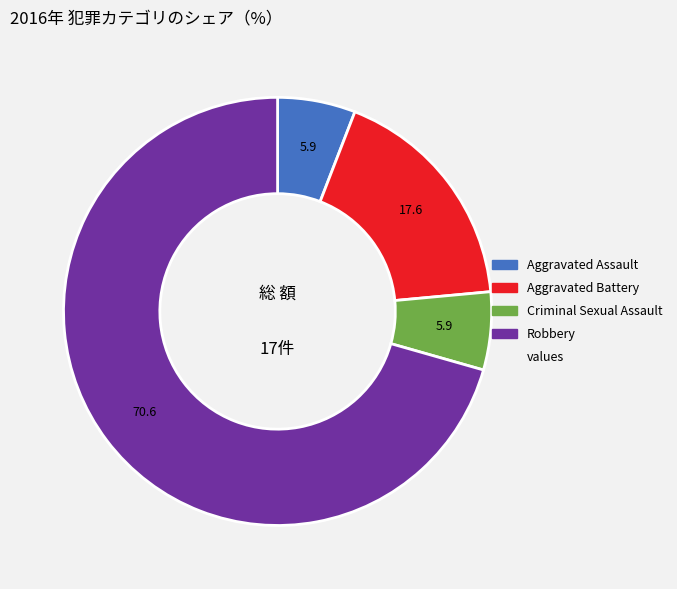

Is there a majority slice in this chart?

Yes